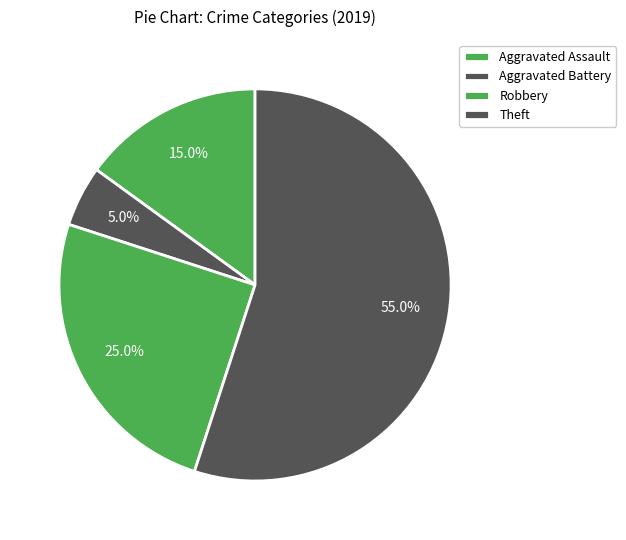

True or false: Theft accounts for 55% of the total.

True